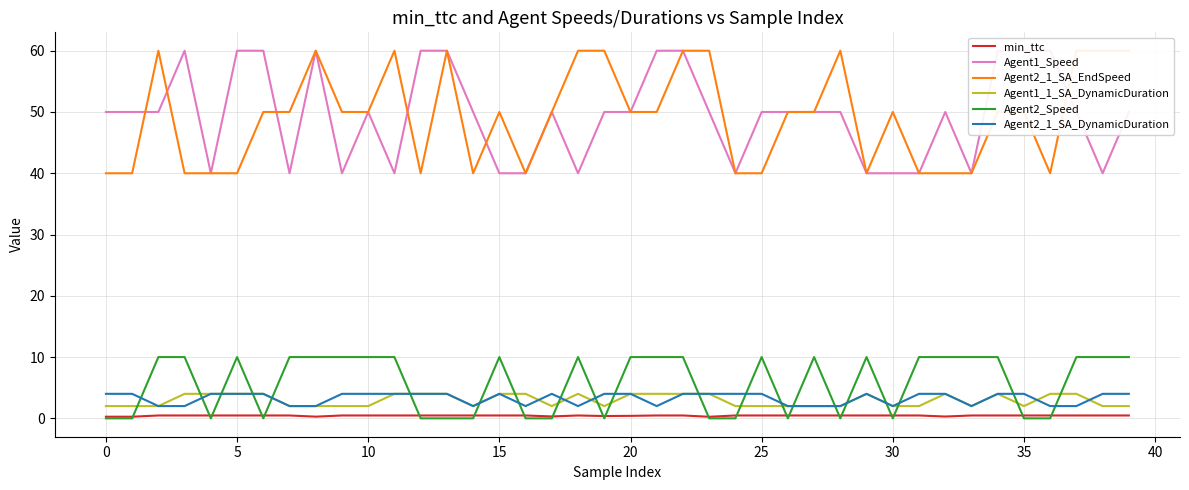

What is the label of the 7th point from the right?

33